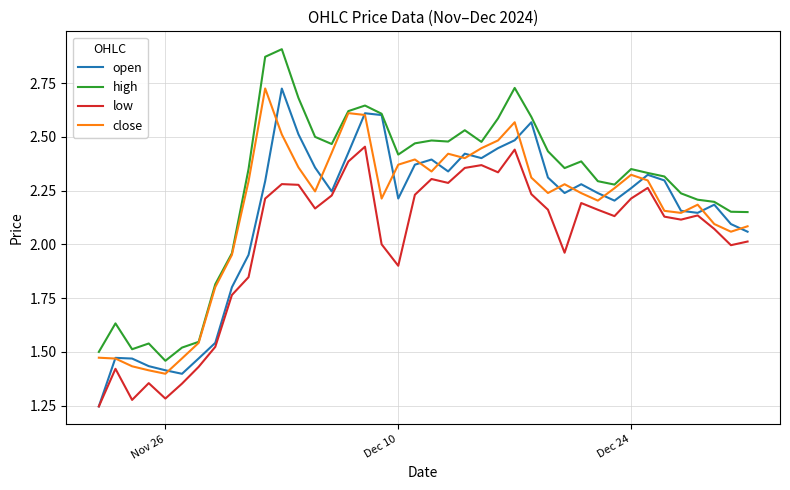

Which series has the largest total across all categories?

high